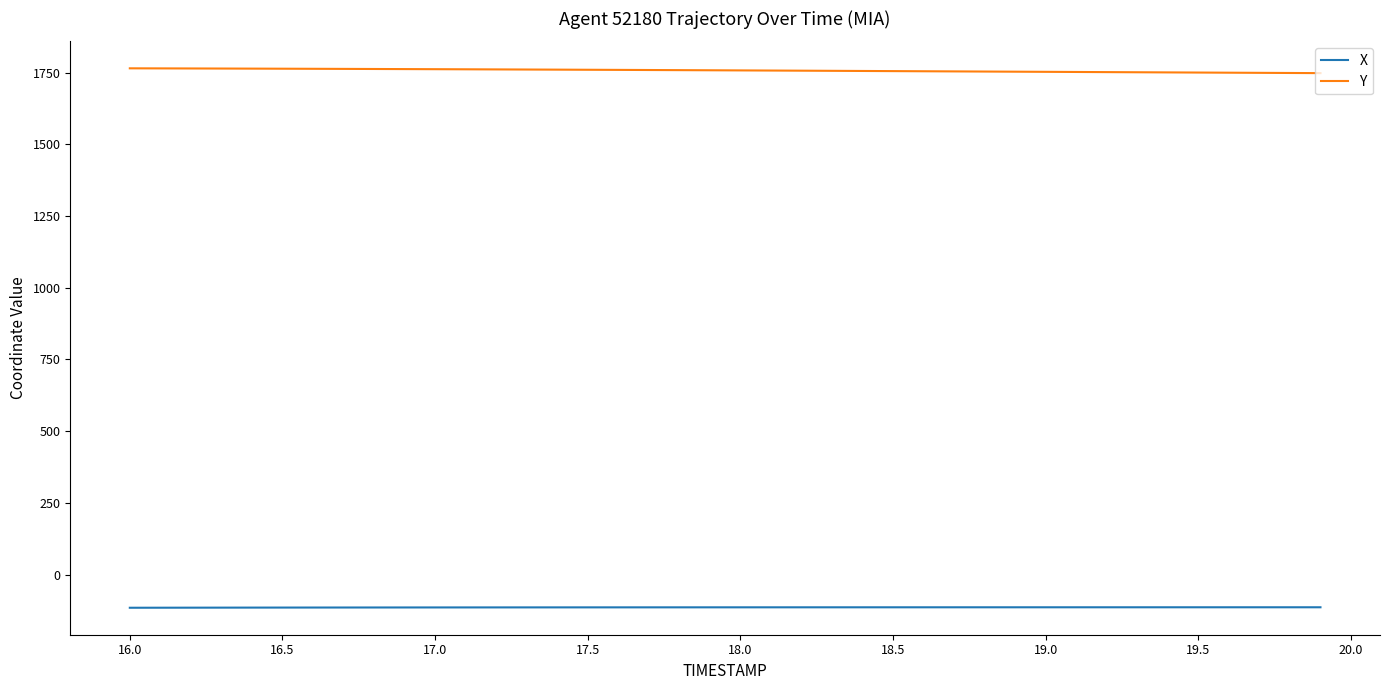

Rank the series by their average value, from lowest to highest.

X, Y